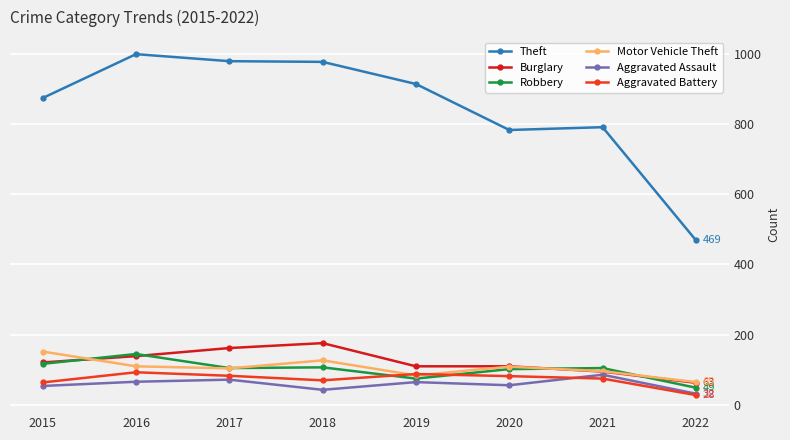

How many data points does each series have?

8